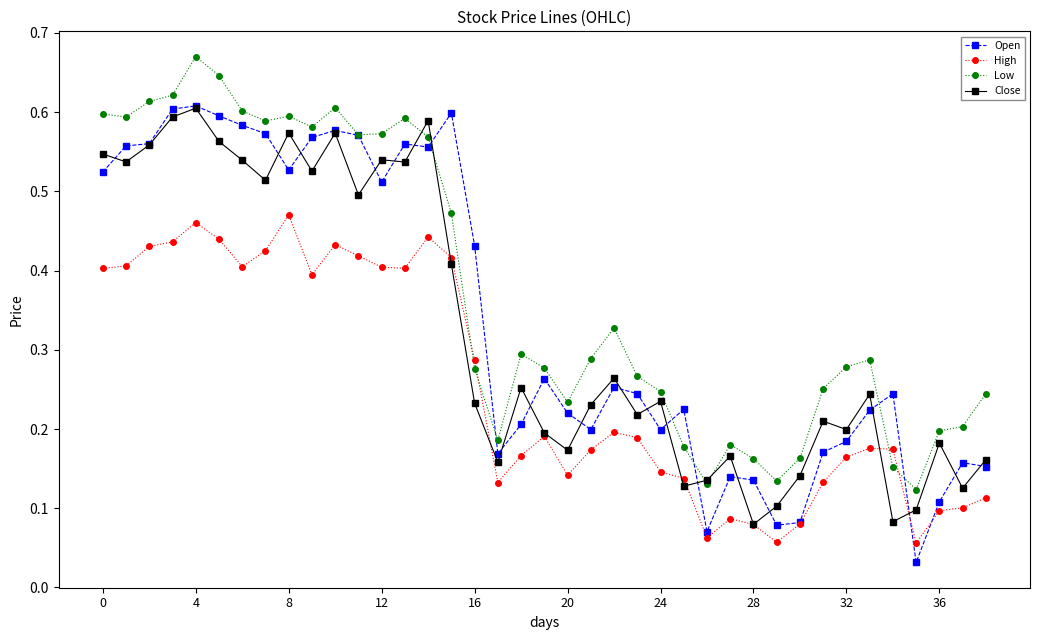

Which series has the widest spread of values?

Open